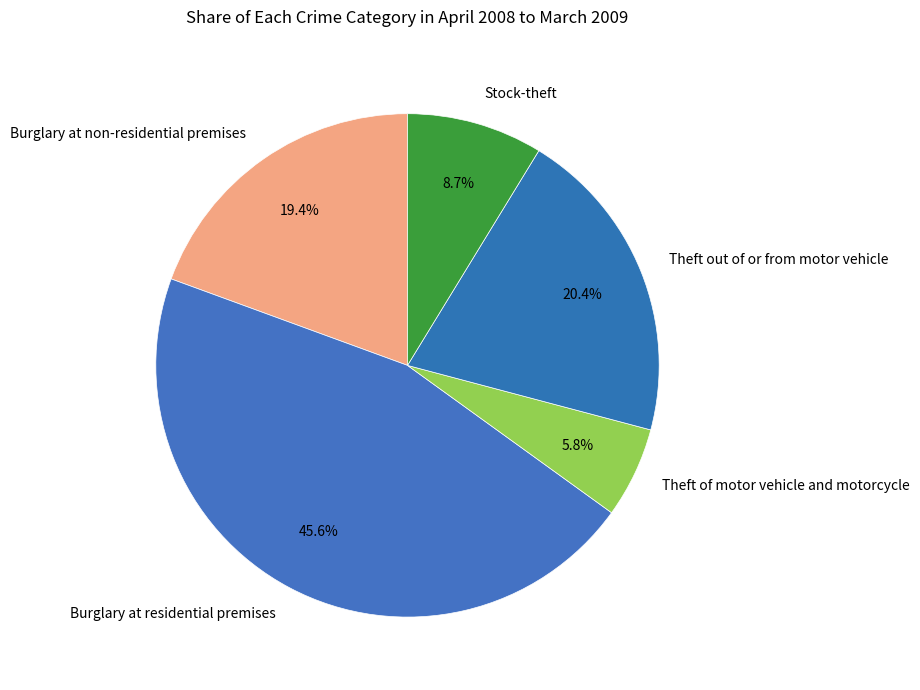

To the nearest percent, what percentage of the pie is Stock-theft?

9%